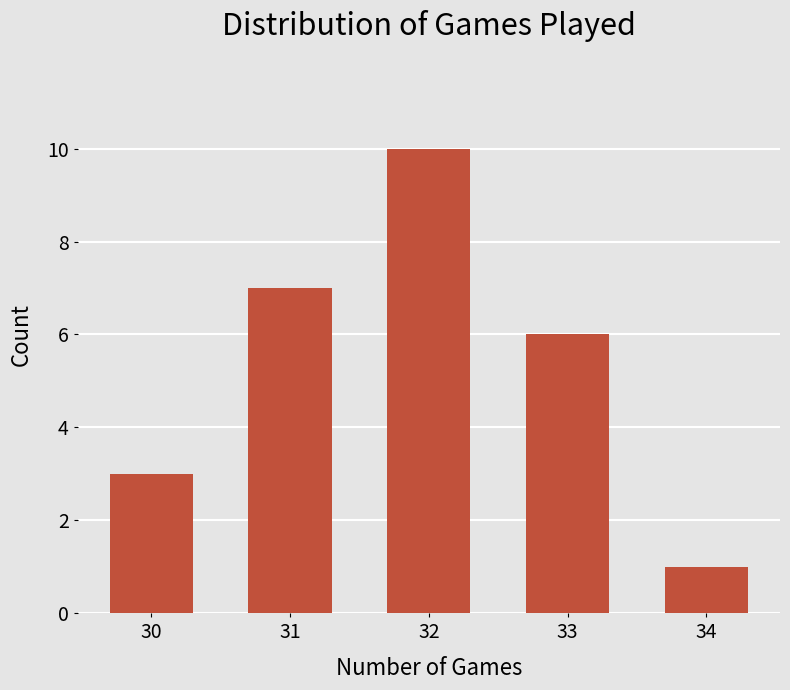

Is it true that the value at 31 is 2?

False